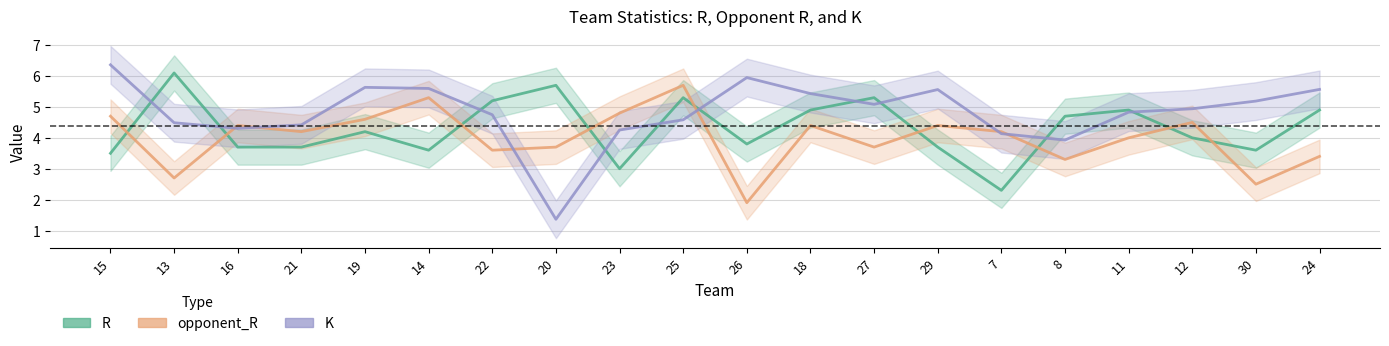

At which label does opponent_R reach its peak?

25